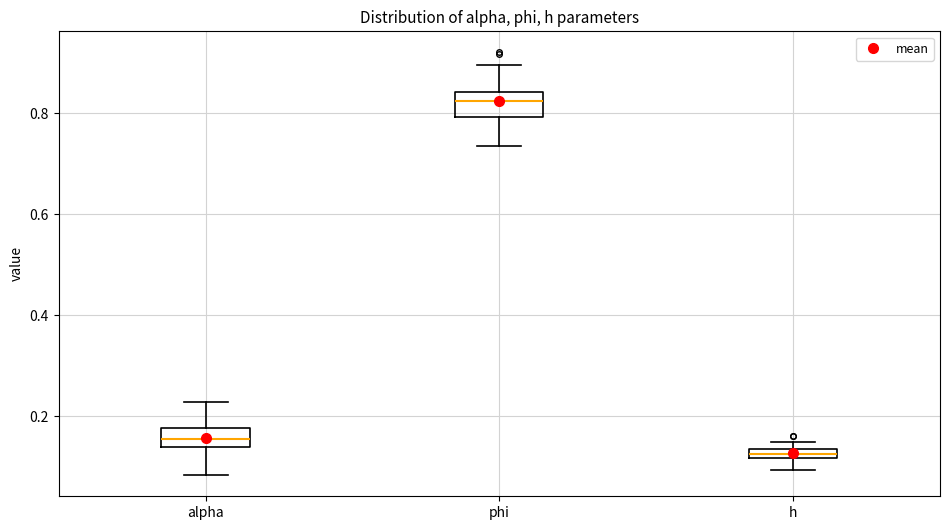

Where is the upper edge of the box for phi on the y-axis? The values are not printed on the chart, so give them approximately, as read against the axis.

0.84